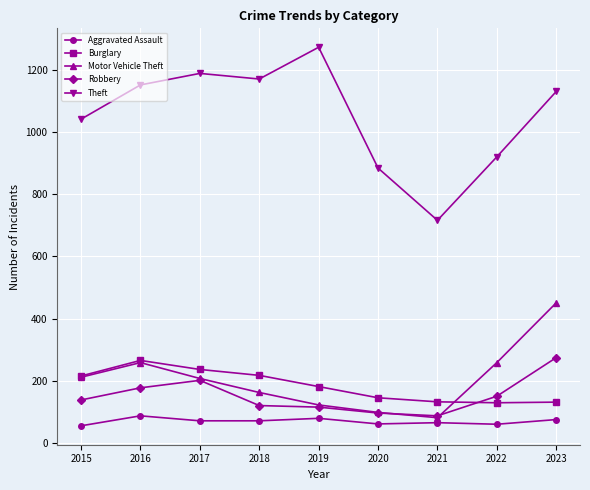

Which series has the largest range (max minus min)?

Theft